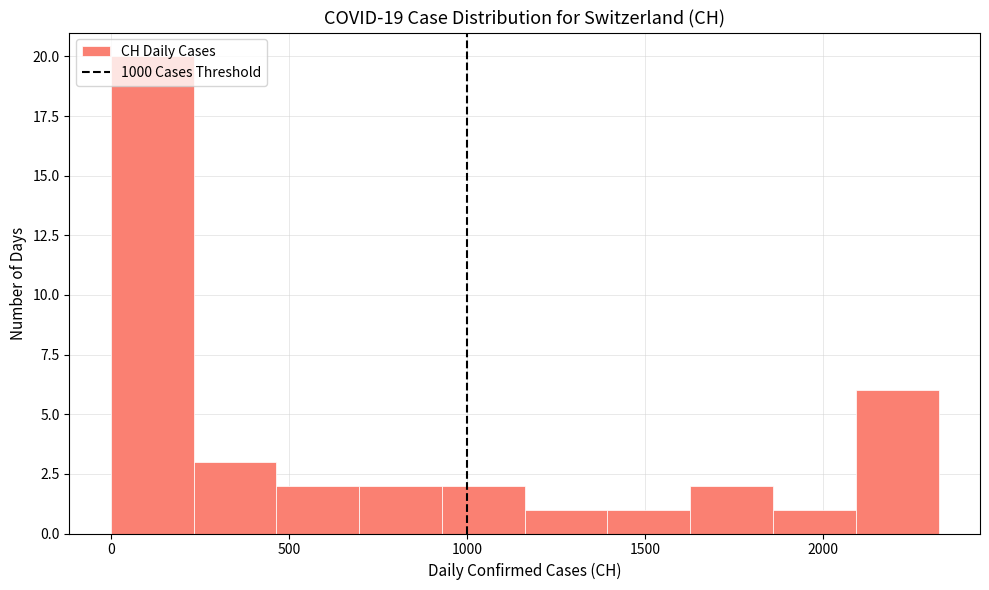

Reading left to right, list every bar in this chart as the range it spans on the x-axis followed by its height. Neither the bar edges nor the heights are printed on the chart, so give them approximately, as read against the axes.

0 to 250: 20
250 to 450: 3
450 to 700: 2
700 to 950: 2
950 to 1150: 2
1150 to 1400: 1
1400 to 1650: 1
1650 to 1850: 2
1850 to 2100: 1
2100 to 2300: 6